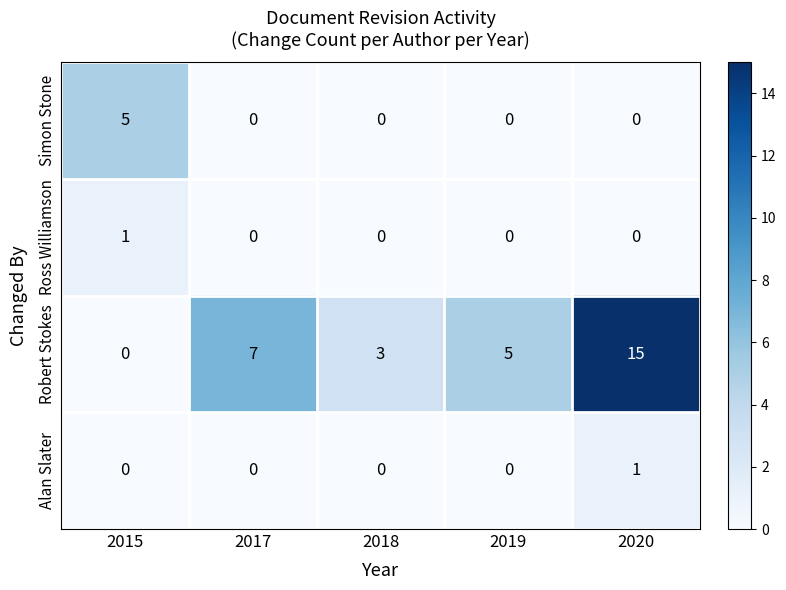

What is the total value across all series at 2020?

16